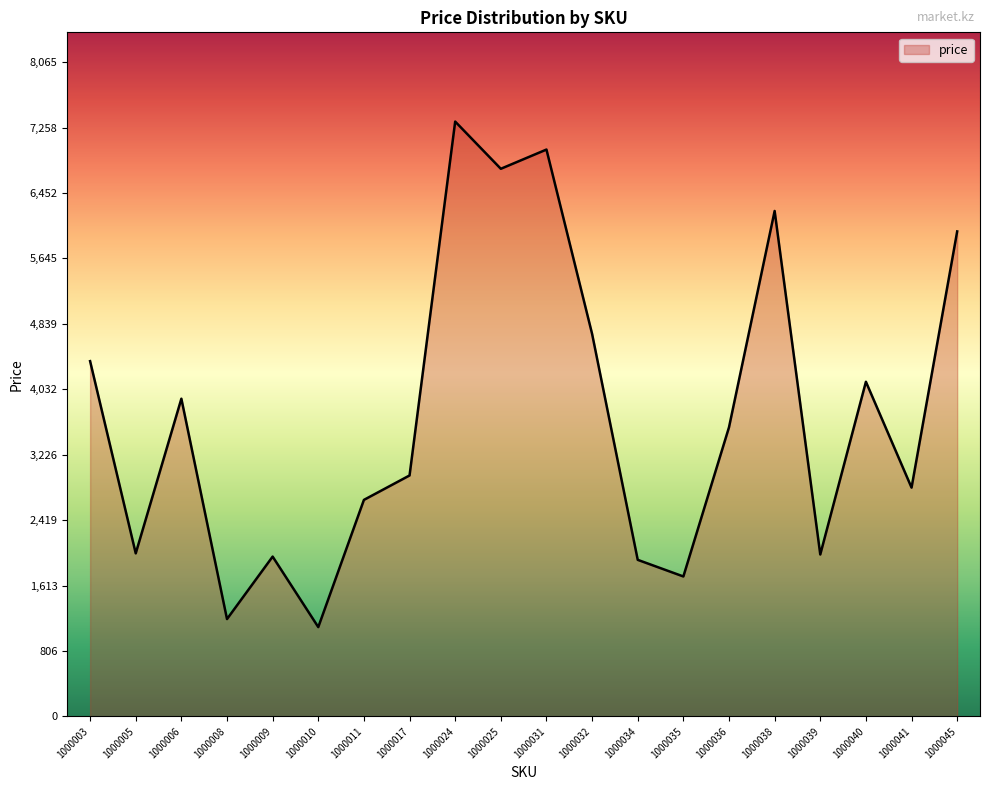

What is the minimum value shown in the chart?

1101